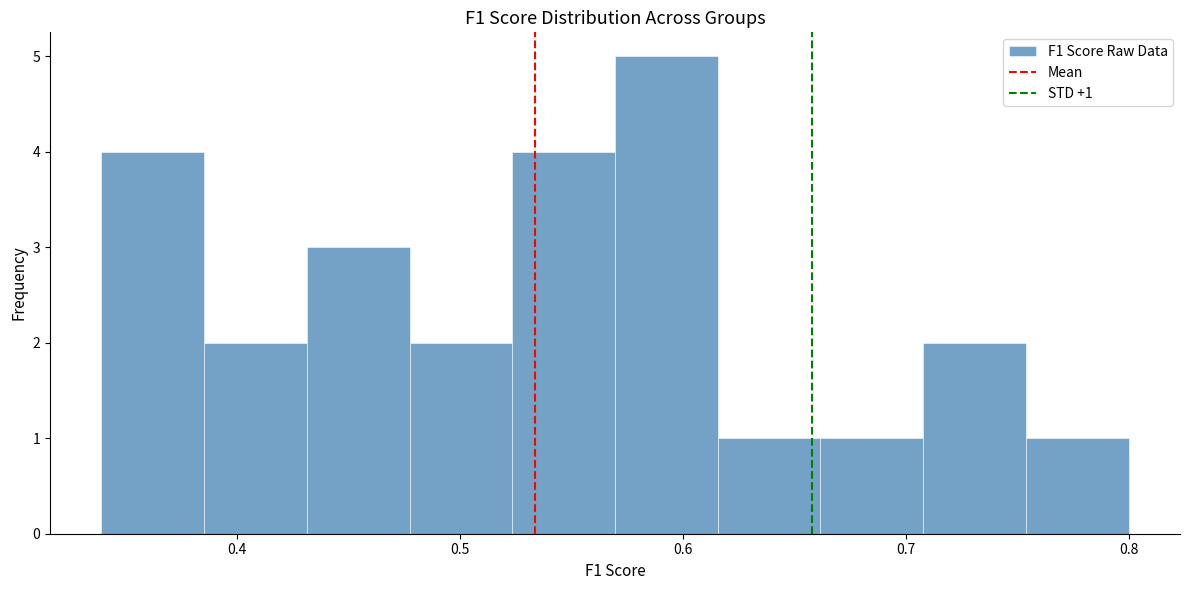

Over which range of the x-axis is the bar tallest?

0.57 to 0.62